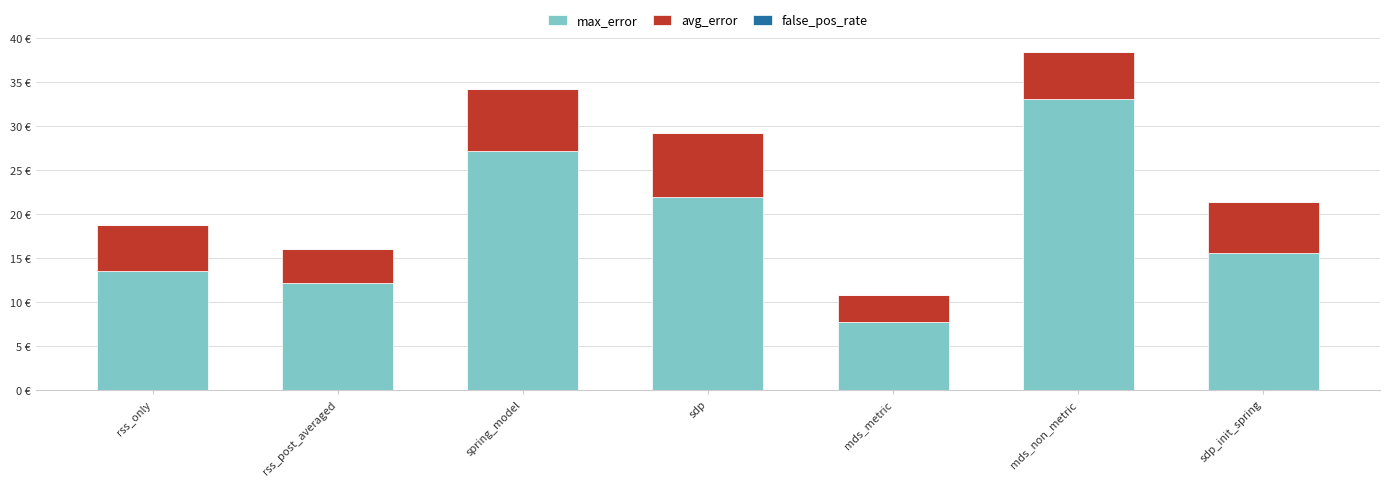

Does the chart contain stacked bars?

Yes